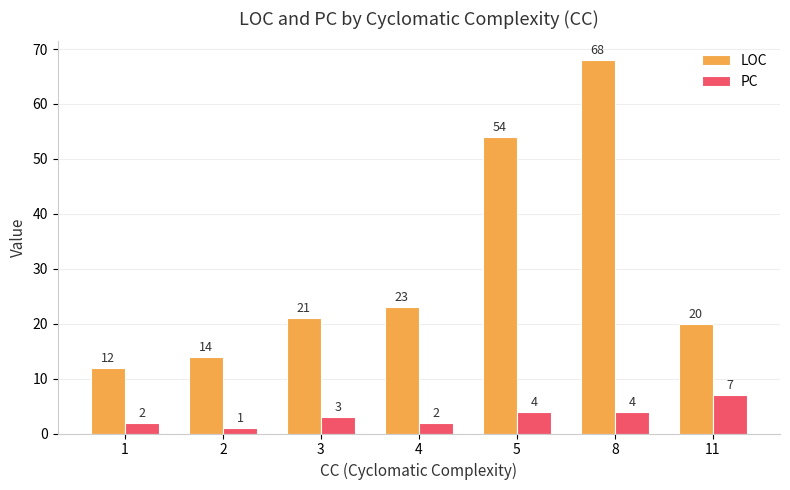

How many bars are there in each group?

2